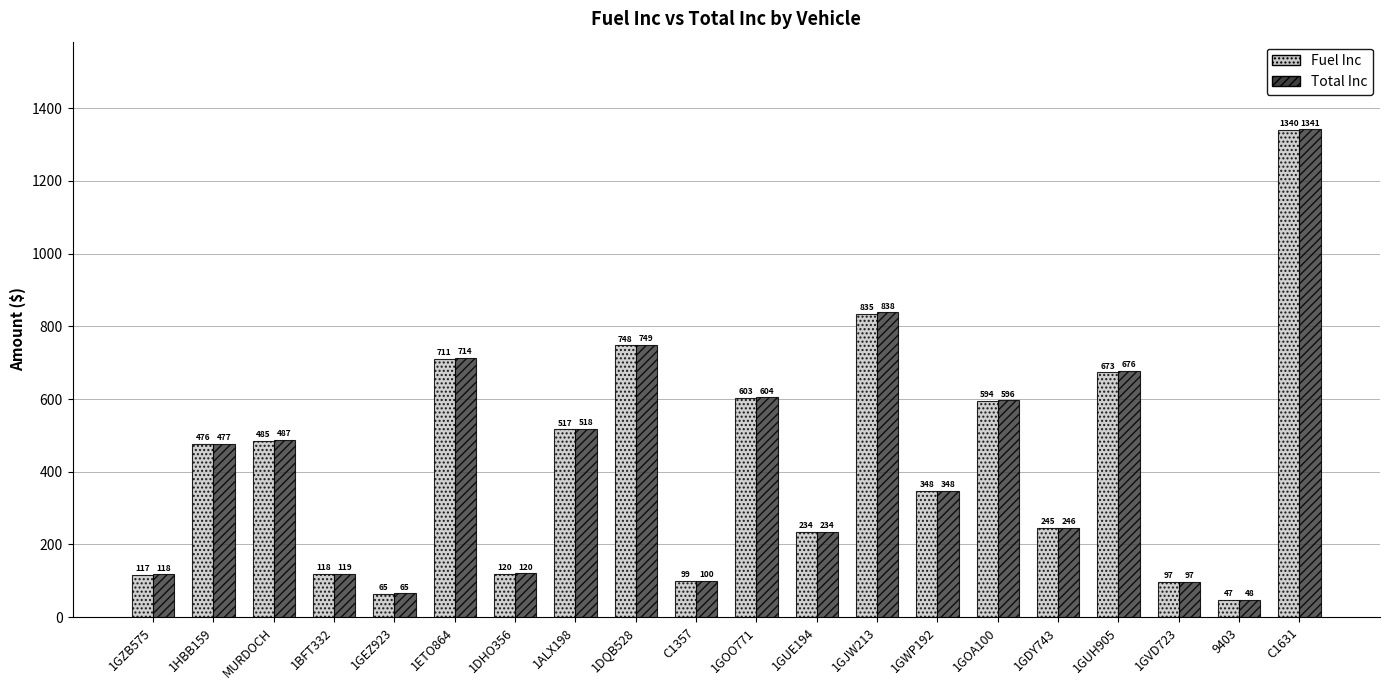

What is the spread (max minus min) of values at 1GDY743?

0.5